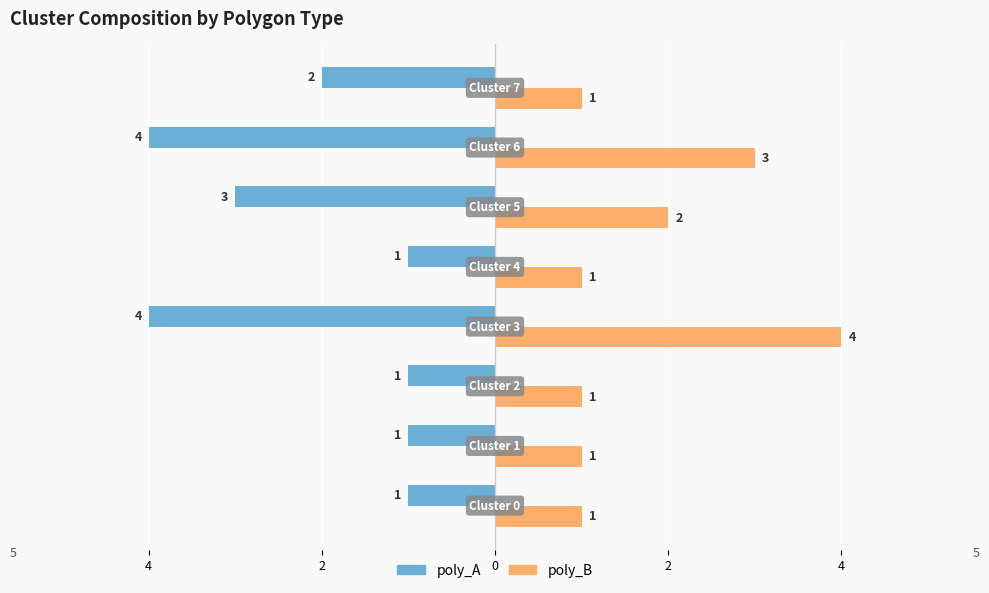

Reading right to left, transcribe all the data shown in this chart.

poly_A: -2	-4	-3	-1	-4	-1	-1	-1
poly_B: 1	3	2	1	4	1	1	1